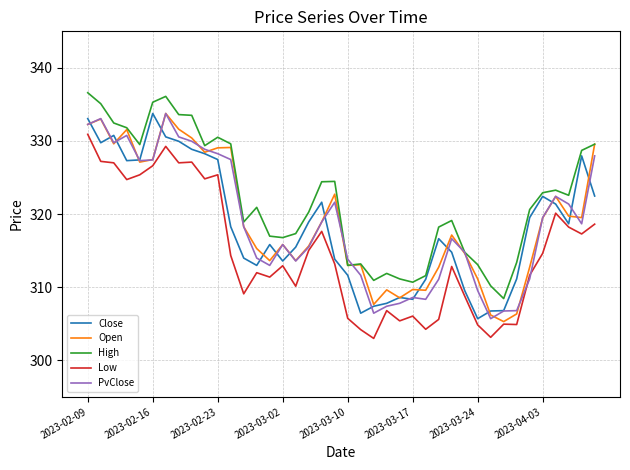

Which series has the largest total across all categories?

High